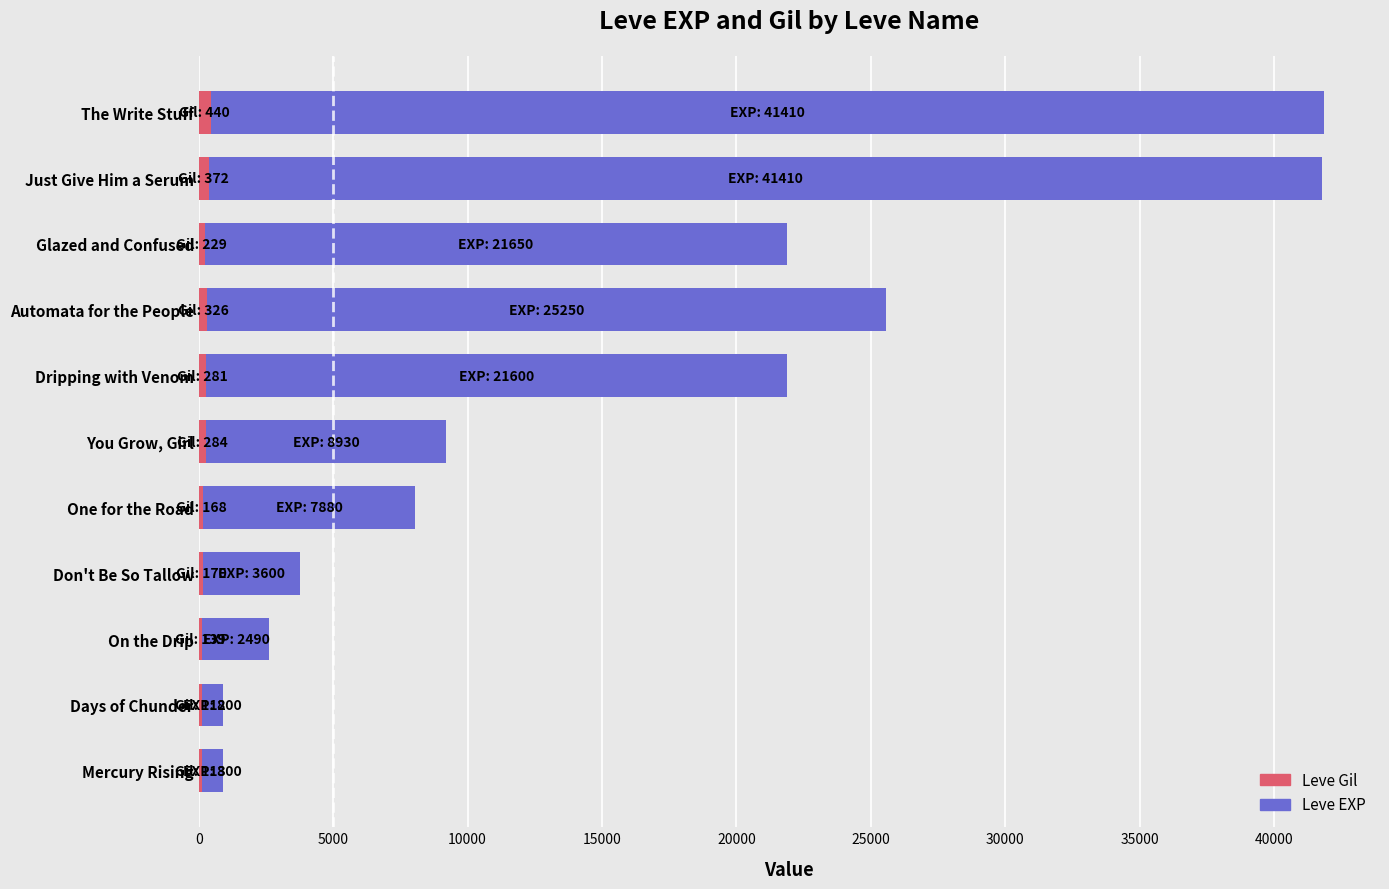

What is the sum of all Leve Gil values?

2634